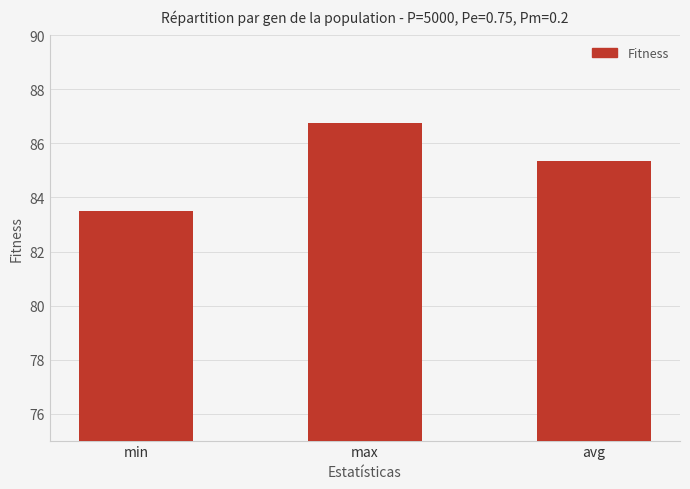

Reading left to right, list all the values displayed in this chart.

83.5	86.8	85.4